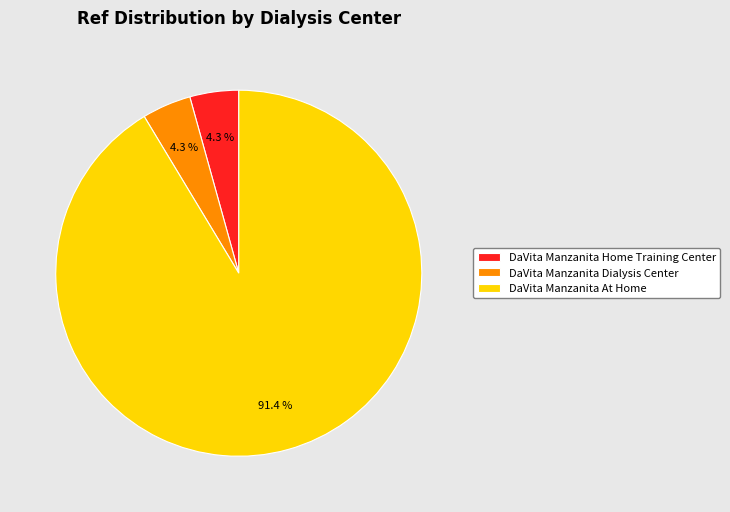

What portion of the pie excludes DaVita Manzanita Home Training Center?

95.7%